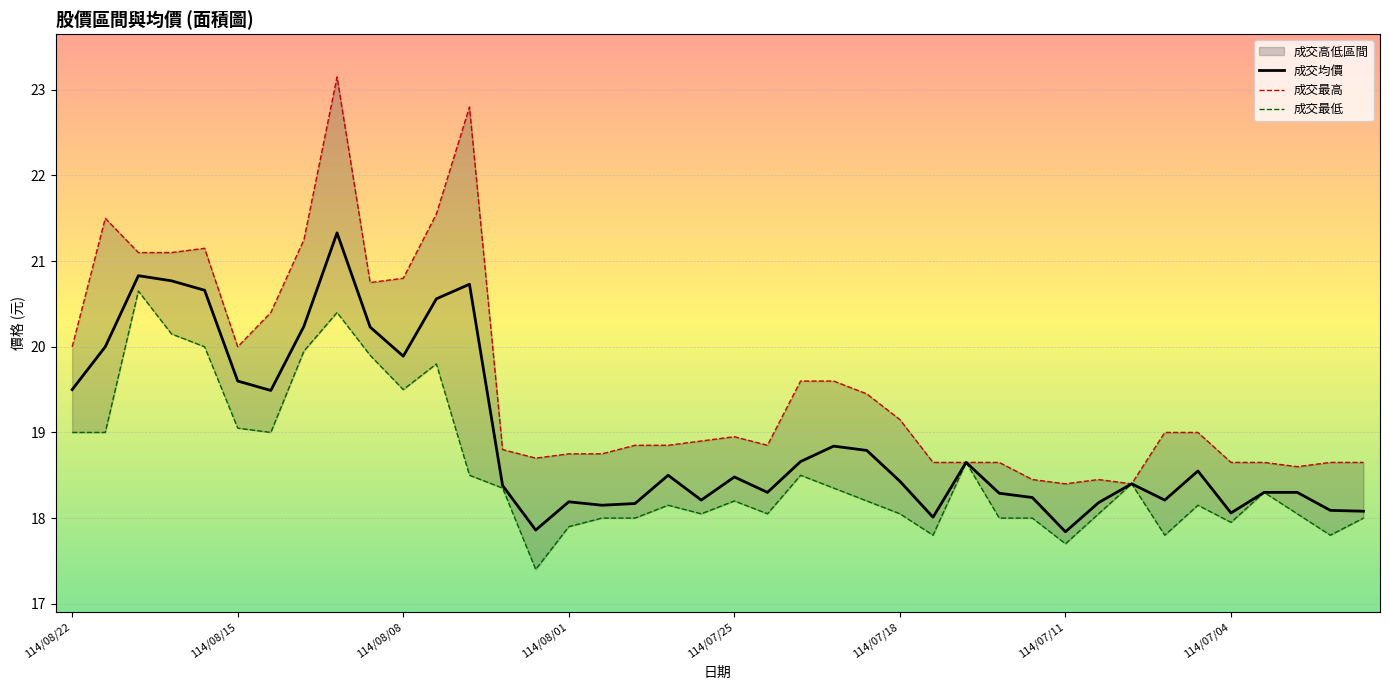

At how many categories does at least one series exceed 19?

17